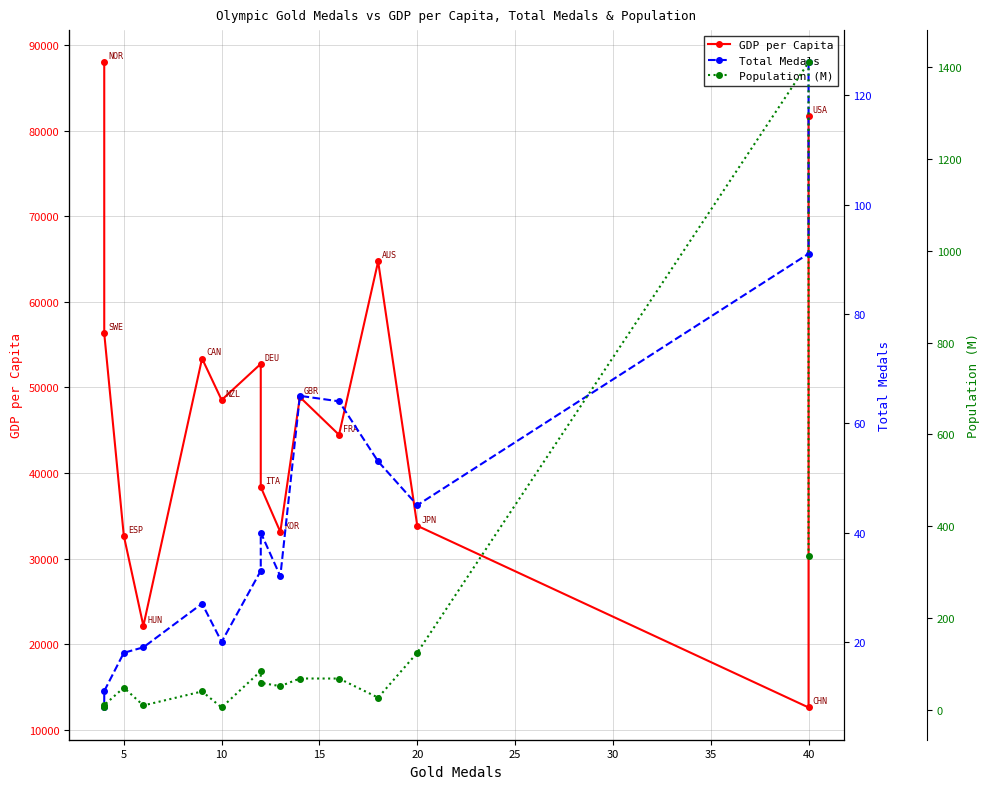

In Total Medals, how many points are lower than both neighbors (excluding endpoints)?

3